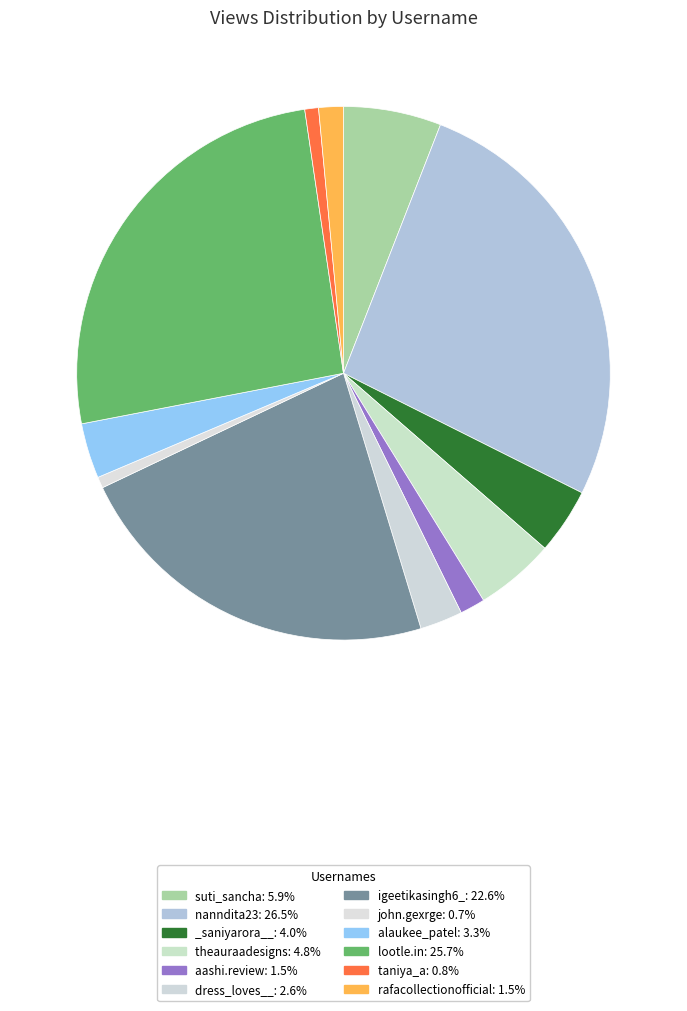

How many segments does this pie chart have?

12